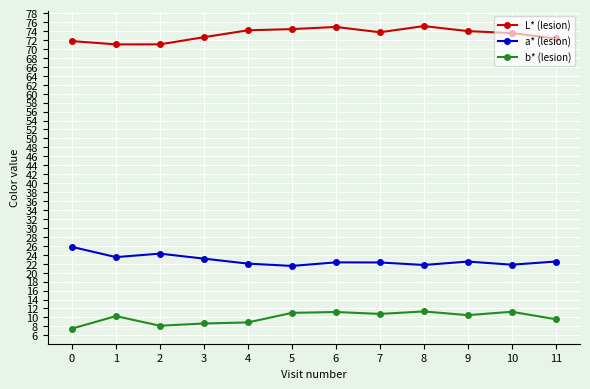

Between 0 and 3, which series saw the biggest shift?

a* (lesion)